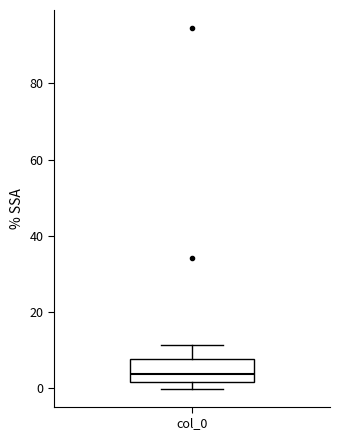

Where is the lower edge of the box for col_0 on the y-axis? The values are not printed on the chart, so give them approximately, as read against the axis.

2